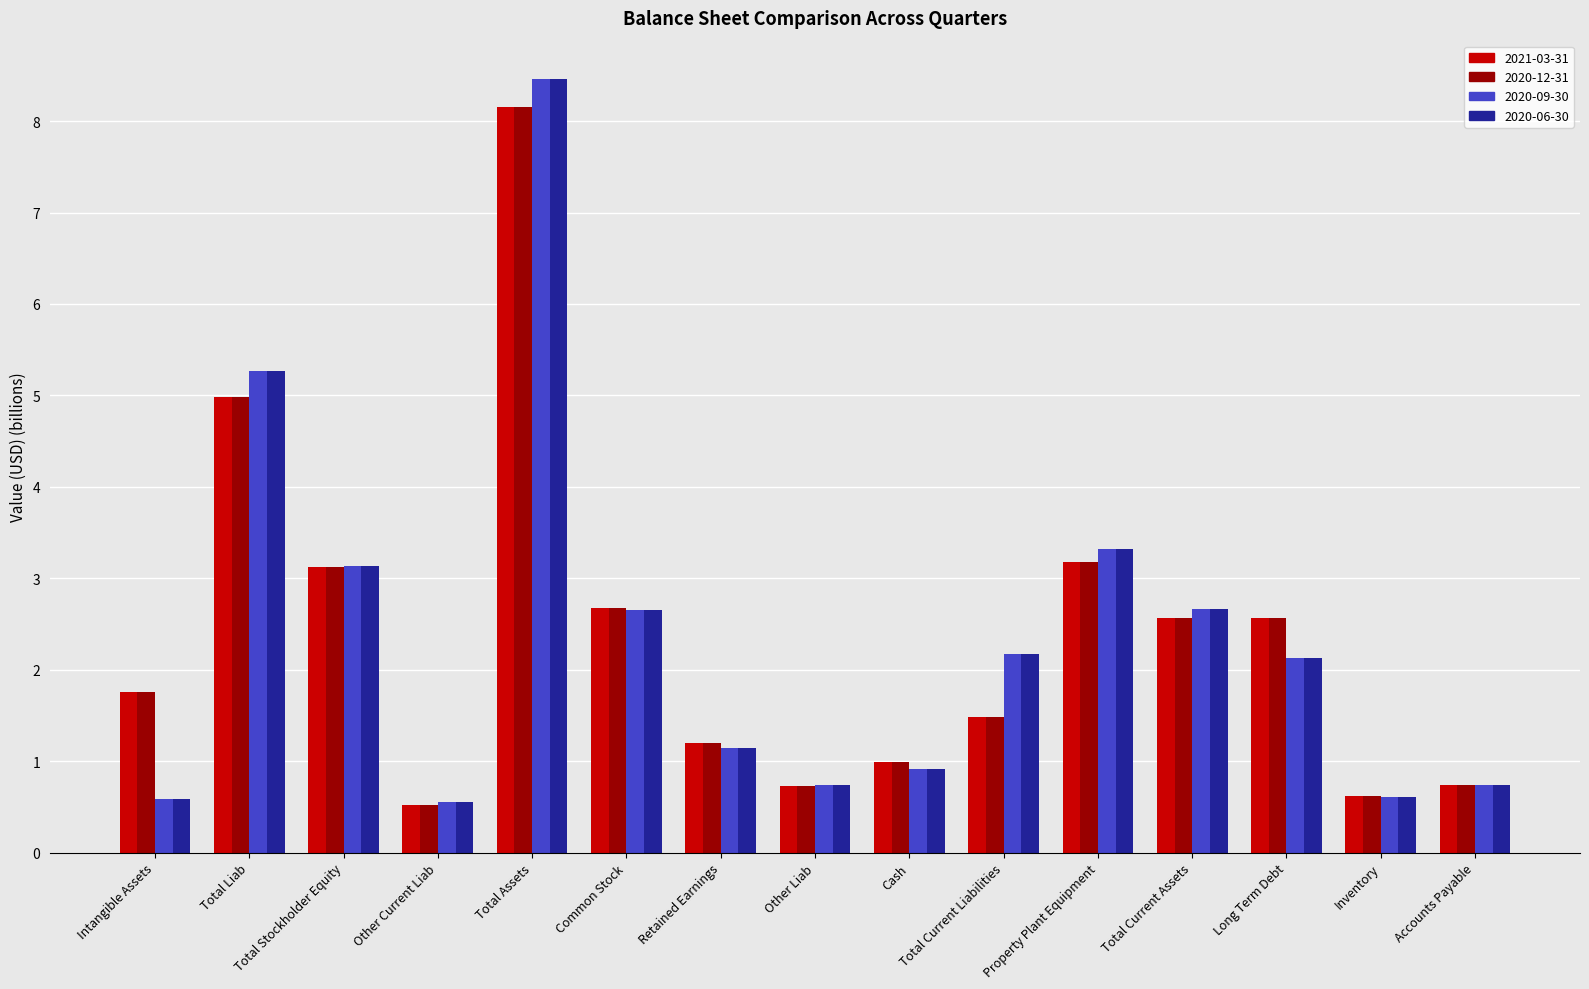

What is the lowest value of the 2020-06-30 series?

0.6